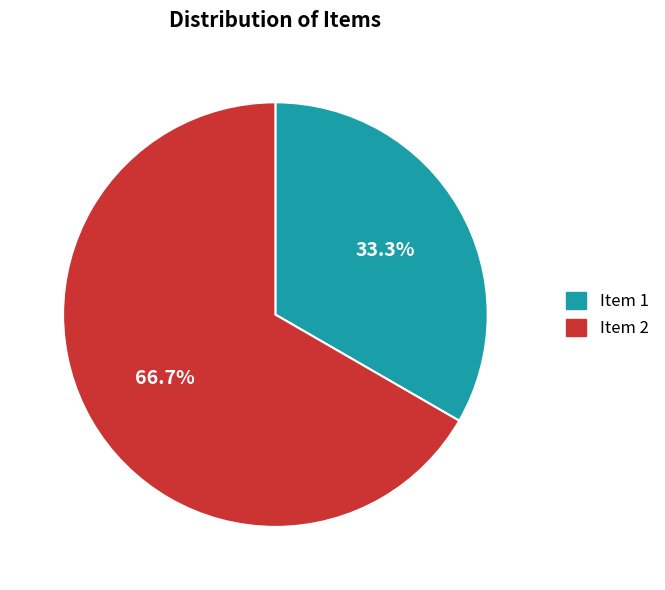

Approximately how many times larger is the value at Item 2 compared to Item 1?

2.0